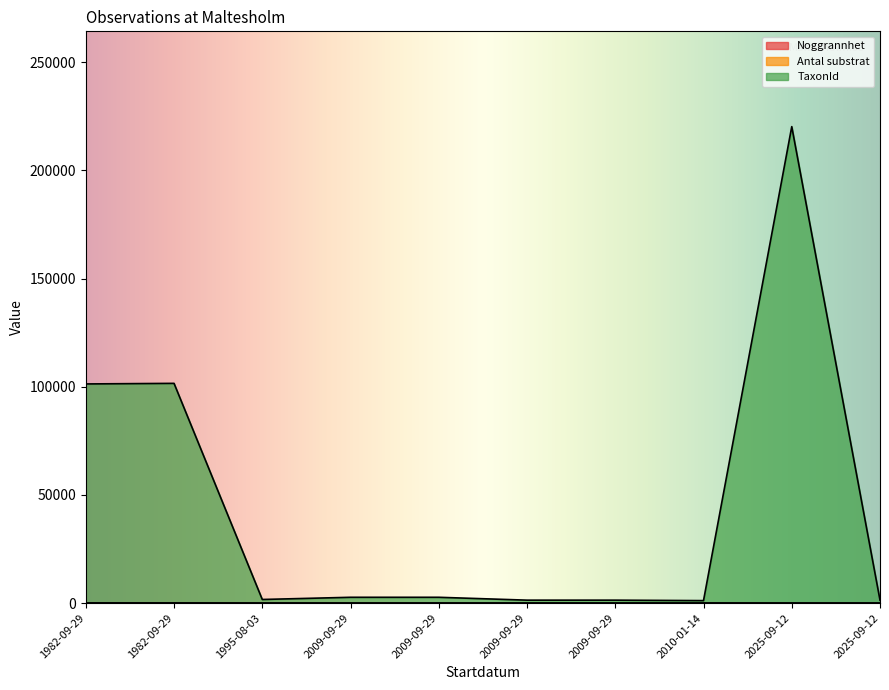

Does the chart display data point markers on the line(s)?

No